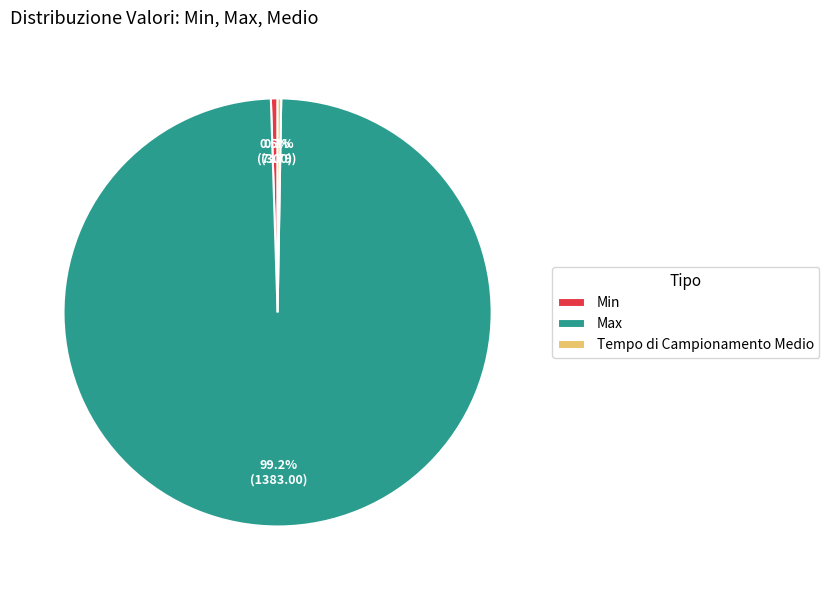

Which slice is the largest?

Max